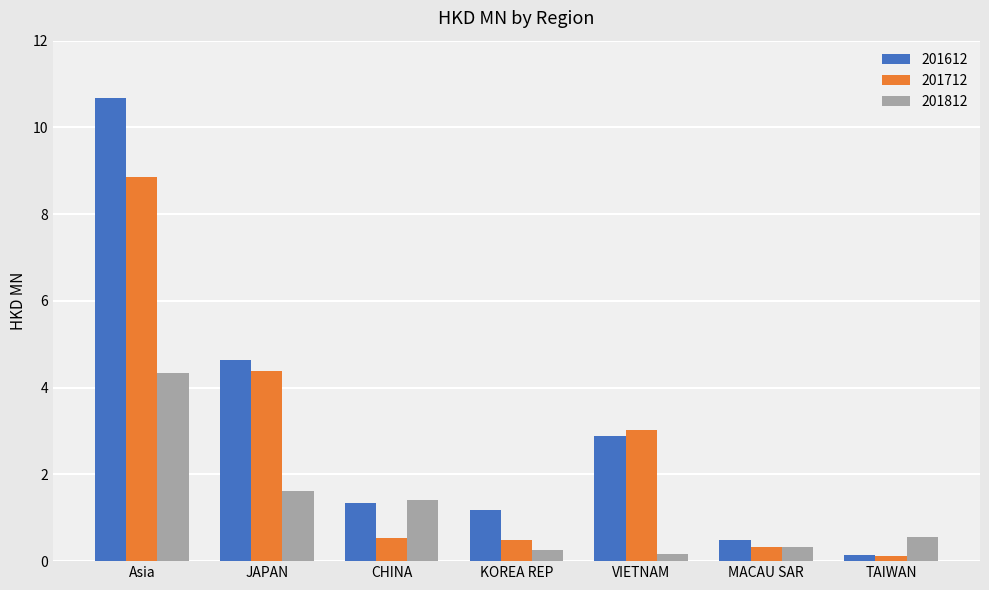

What are all the series names shown in the legend?

201612, 201712, 201812